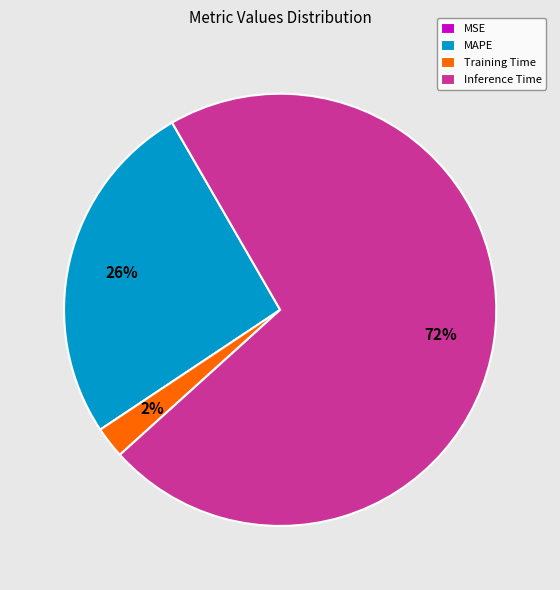

True or false: Training Time accounts for 2% of the total.

True